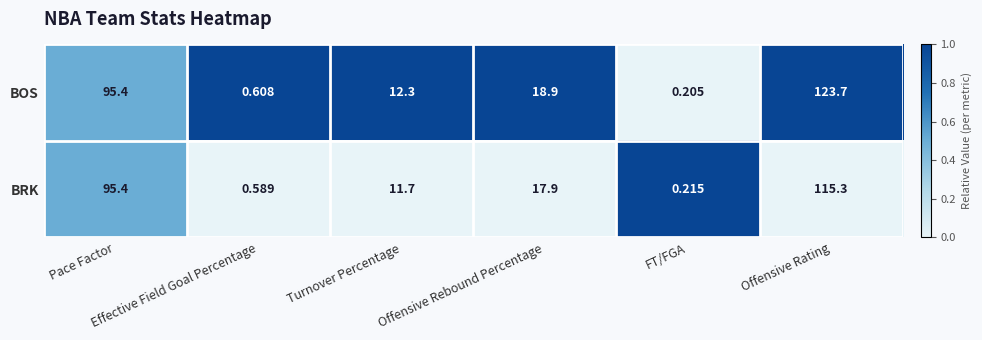

Rank the series by their maximum value, from lowest to highest.

BRK, BOS